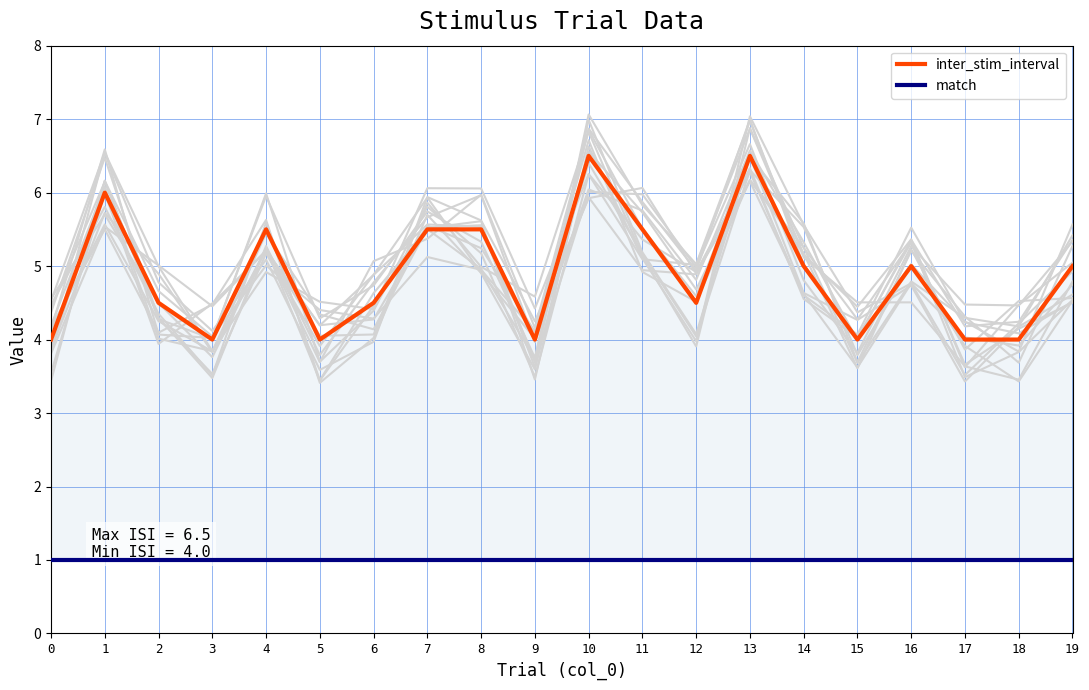

What is the greatest value displayed?

6.5